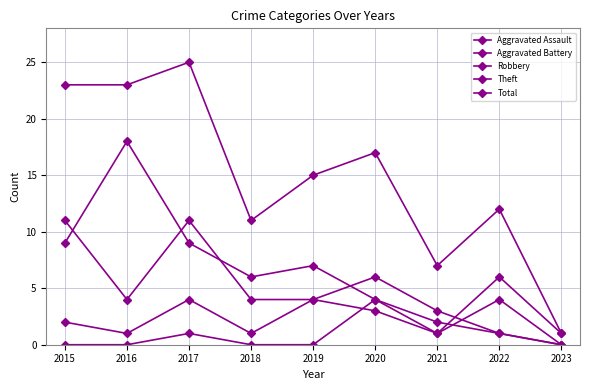

Which series ends up on top after the final intersection of Theft and Aggravated Assault?

Theft